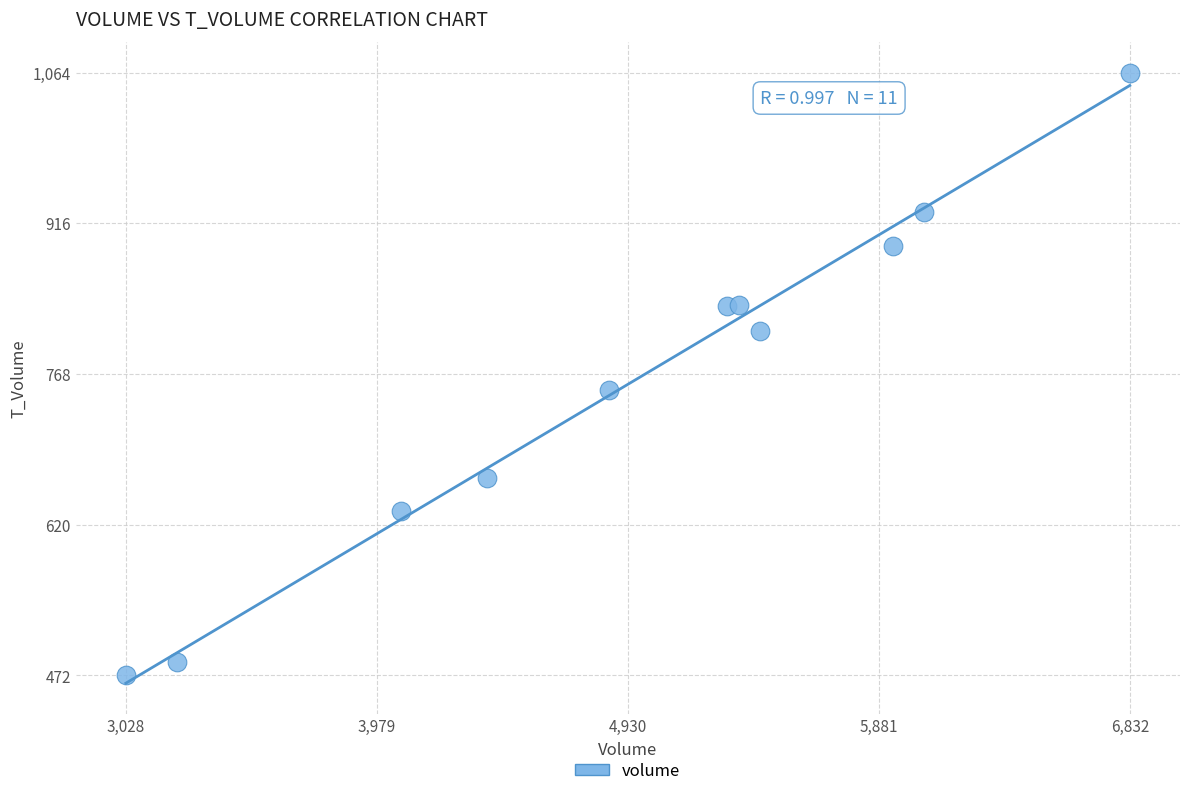

What Y value in the scatter plot is closest to 768?

752